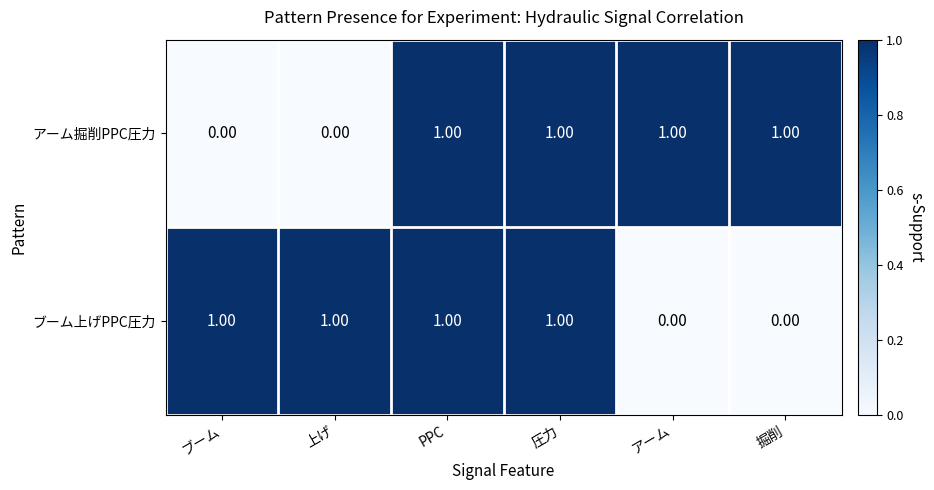

Is the value of アーム掘削PPC圧力 at ブーム greater than the value of ブーム上げPPC圧力 at 上げ?

No